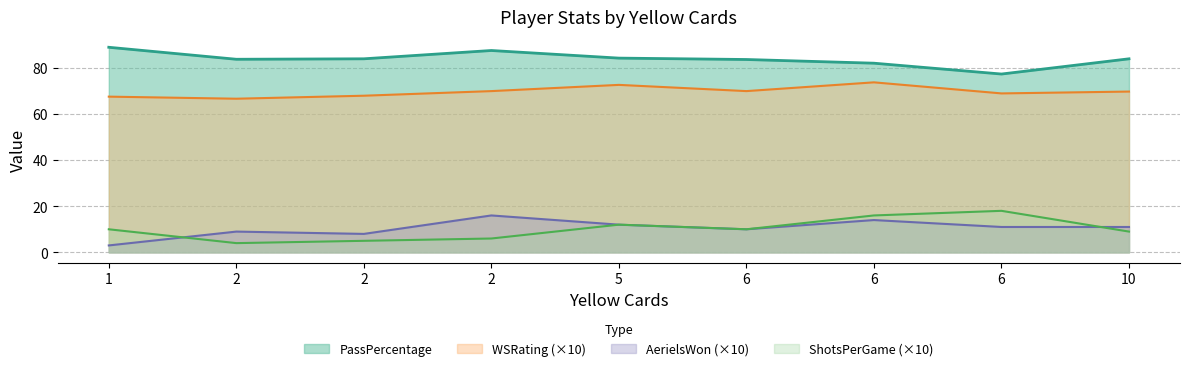

Reading left to right, extract all data points from this chart.

PassPercentage: 88.9	83.7	83.9	87.5	84.2	83.6	82.0	77.3	83.9
AerielsWon: 3.0	9.0	8.0	16.0	12.0	10.0	14.0	11.0	11.0
ShotsPerGame: 10.0	4.0	5.0	6.0	12.0	10.0	16.0	18.0	9.0
WSRating: 67.5	66.6	67.9	69.9	72.6	69.9	73.7	68.9	69.7